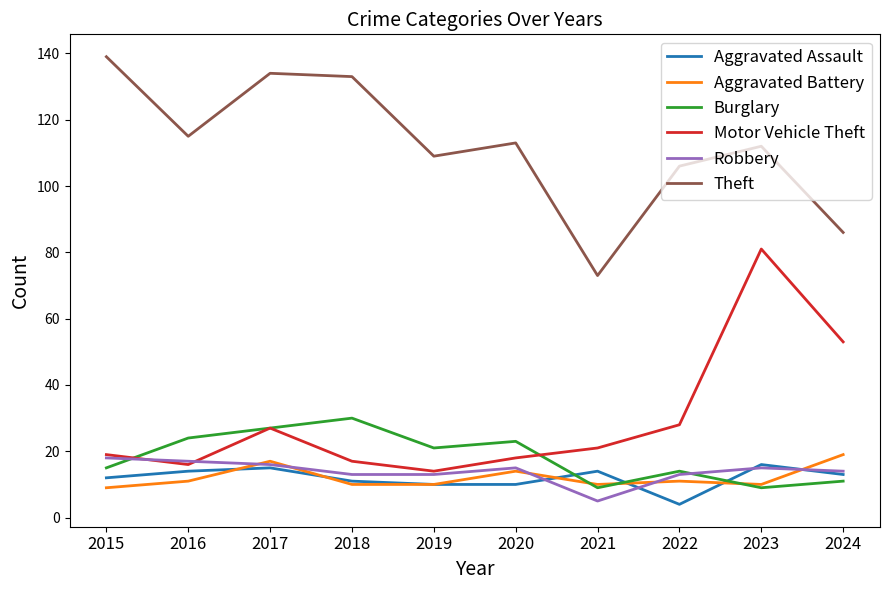

Between 2017 and 2021, which series saw the biggest shift?

Theft